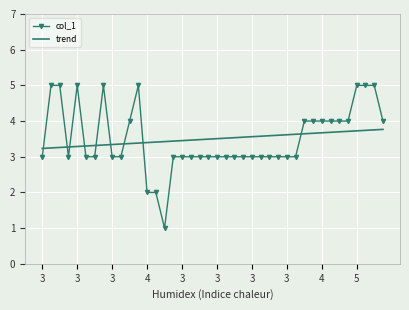

What is the maximum value for col_1?

5.0